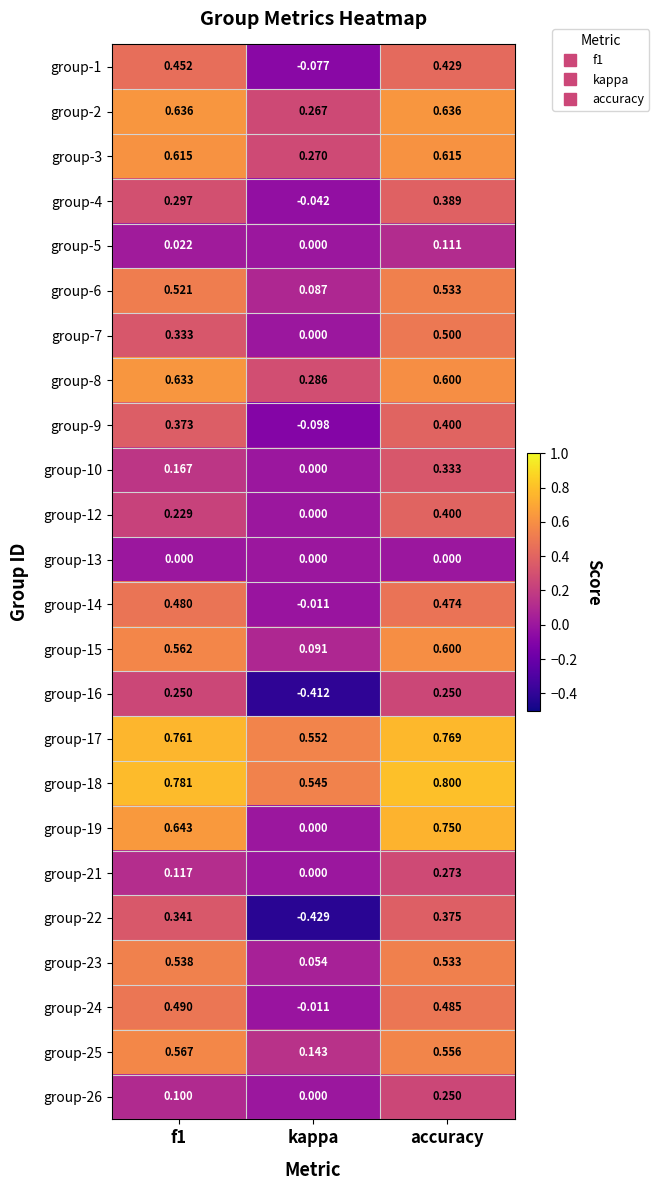

Which category has the highest value in the group-12 series?

accuracy